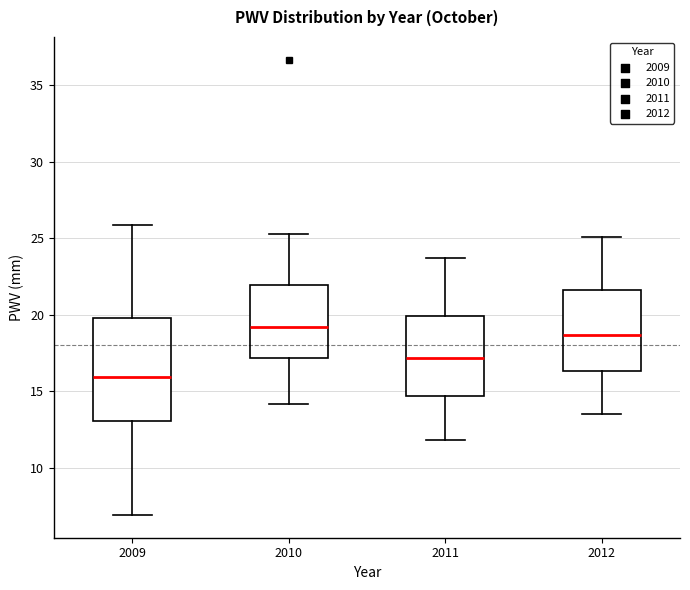

Reading left to right, read every box against the y-axis: the position of its median line, the range the box covers, and the ends of its whiskers. The values are not printed on the chart, so give them approximately, as read against the axis.

2009: median 16.0, box 13.0 to 20.0, whiskers 7.0 to 26.0
2010: median 19.0, box 17.0 to 22.0, whiskers 14.0 to 25.5
2011: median 17.0, box 14.5 to 20.0, whiskers 12.0 to 23.5
2012: median 18.5, box 16.5 to 21.5, whiskers 13.5 to 25.0